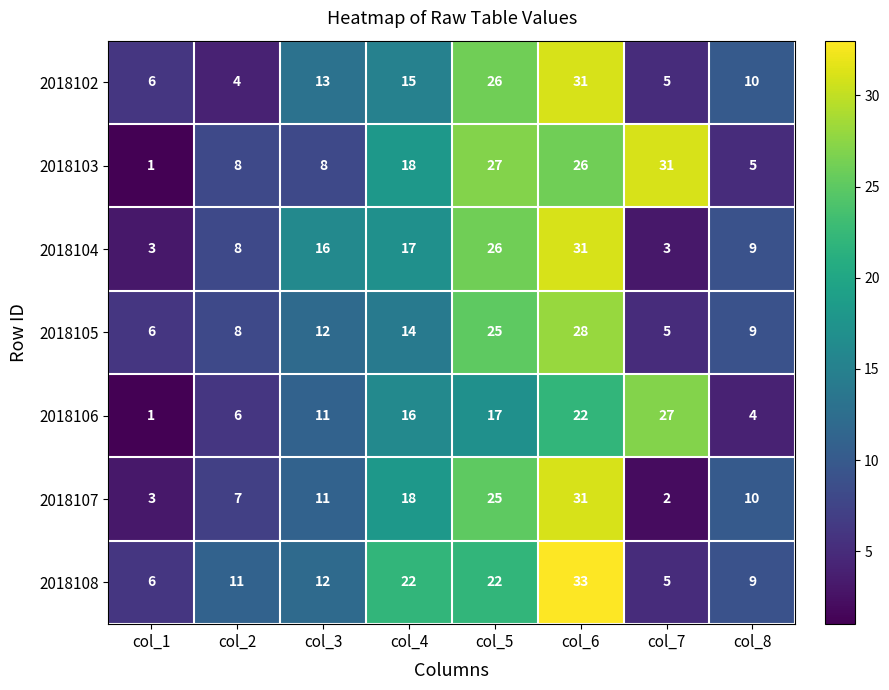

What is the spread (max minus min) of values at col_6?

11